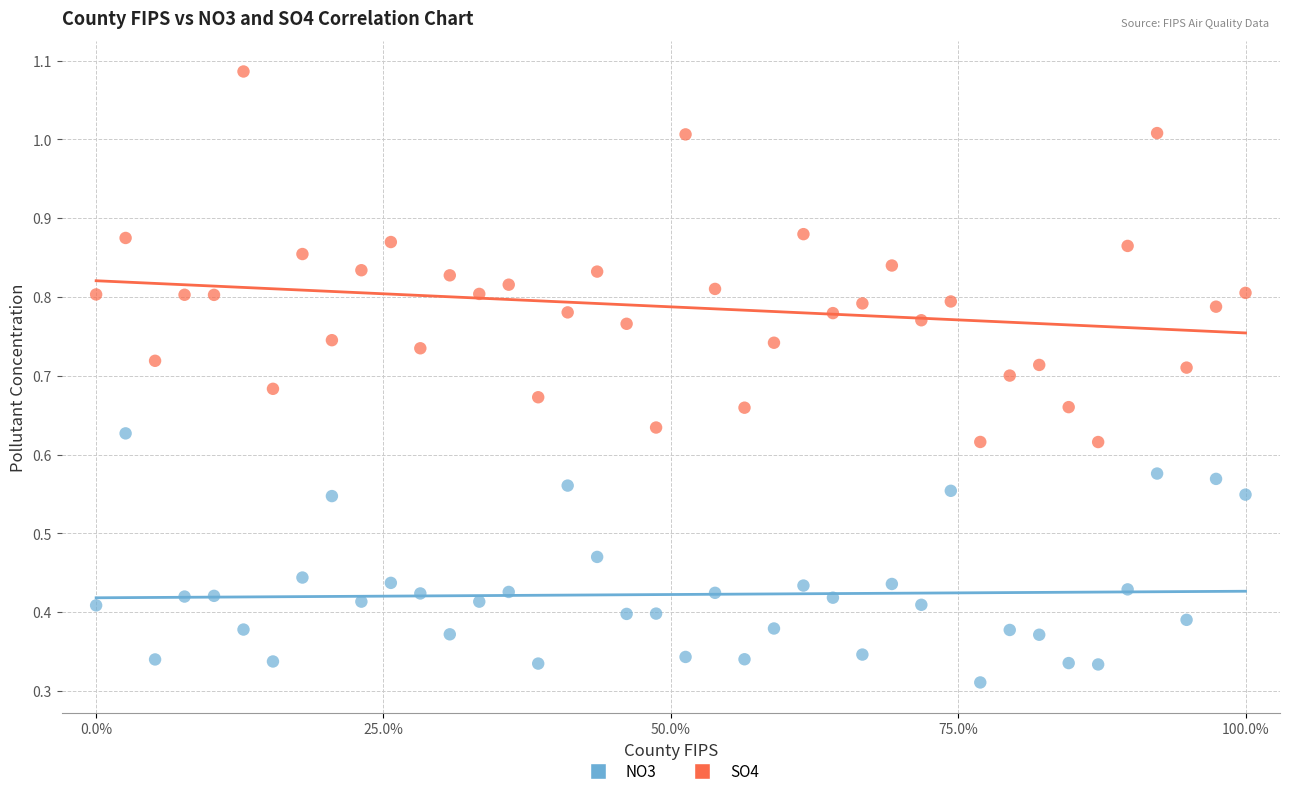

Which series has the widest spread of Y values?

SO4